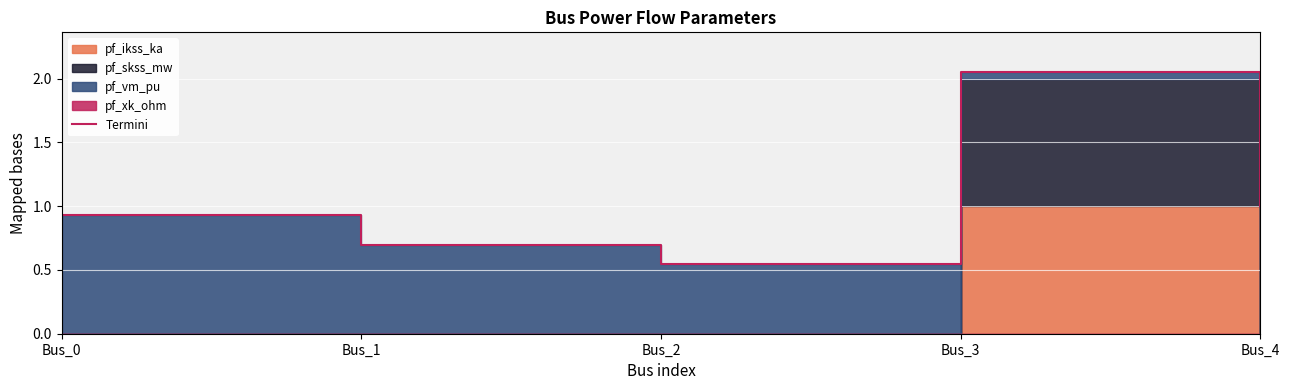

True or false: there are more than 0 points higher than both neighbors.

True